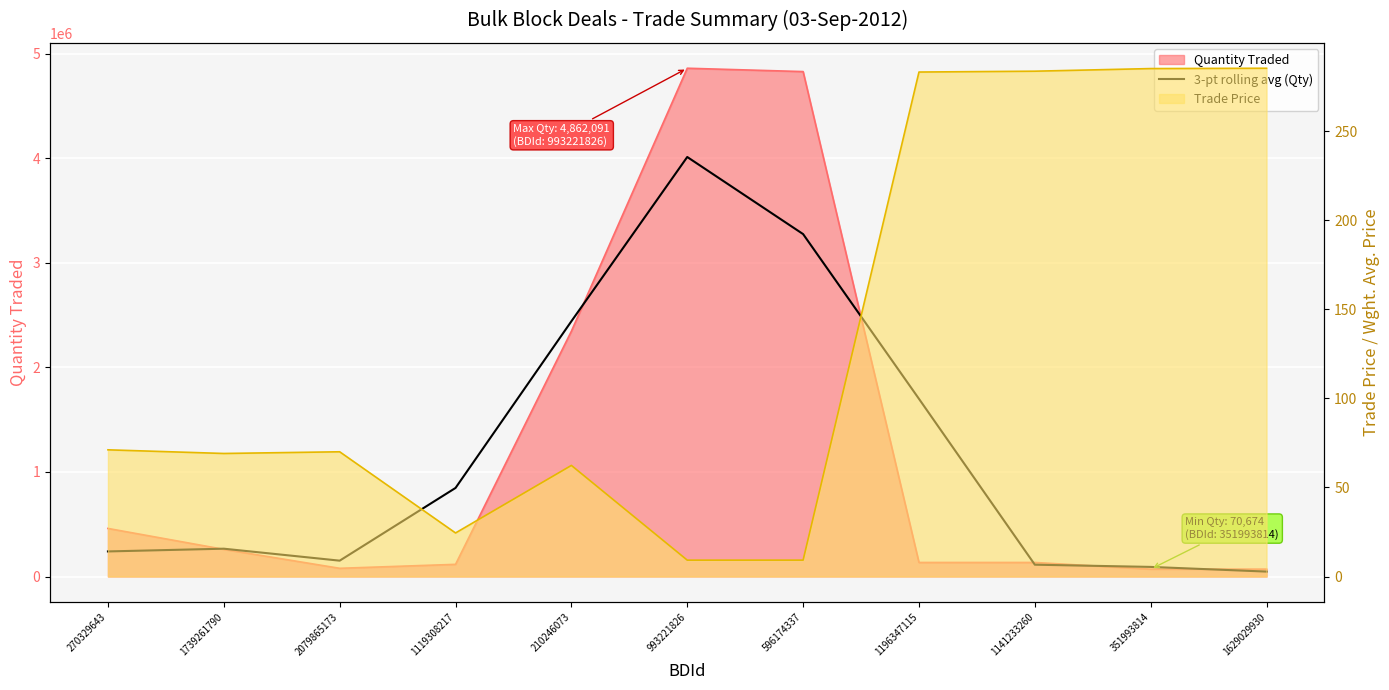

What is the greatest value displayed?

4013020.7